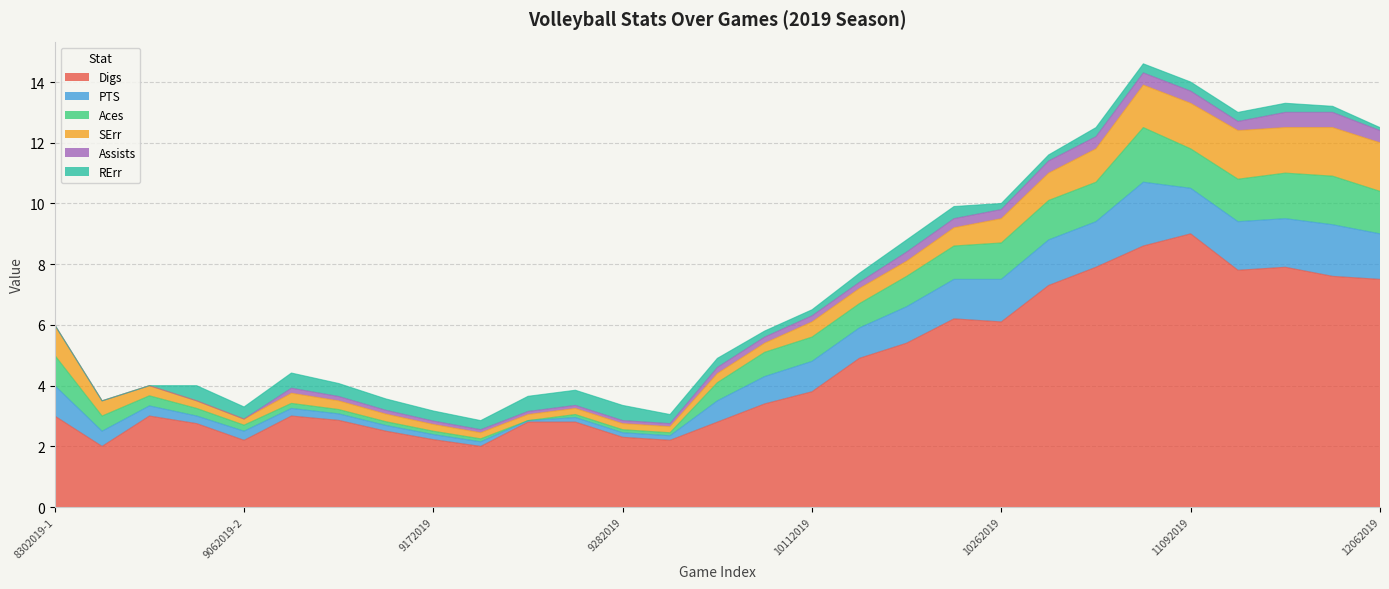

True or false: Aces and SErr cross at least once.

True